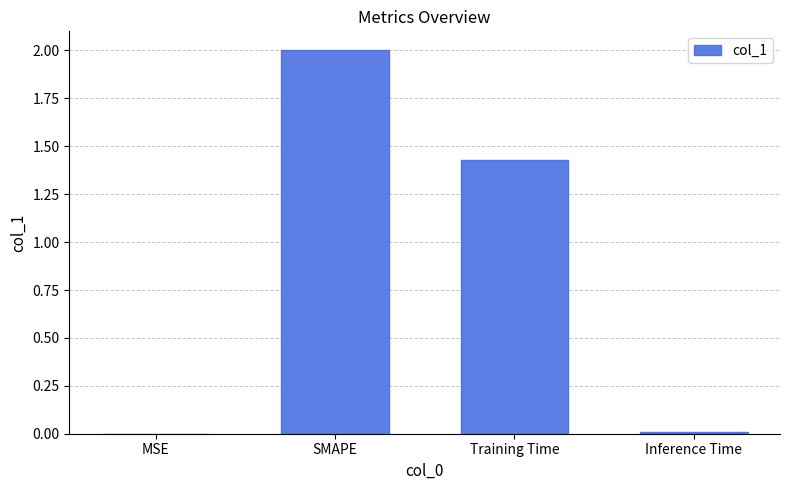

At which category does the chart reach its peak across all series?

SMAPE